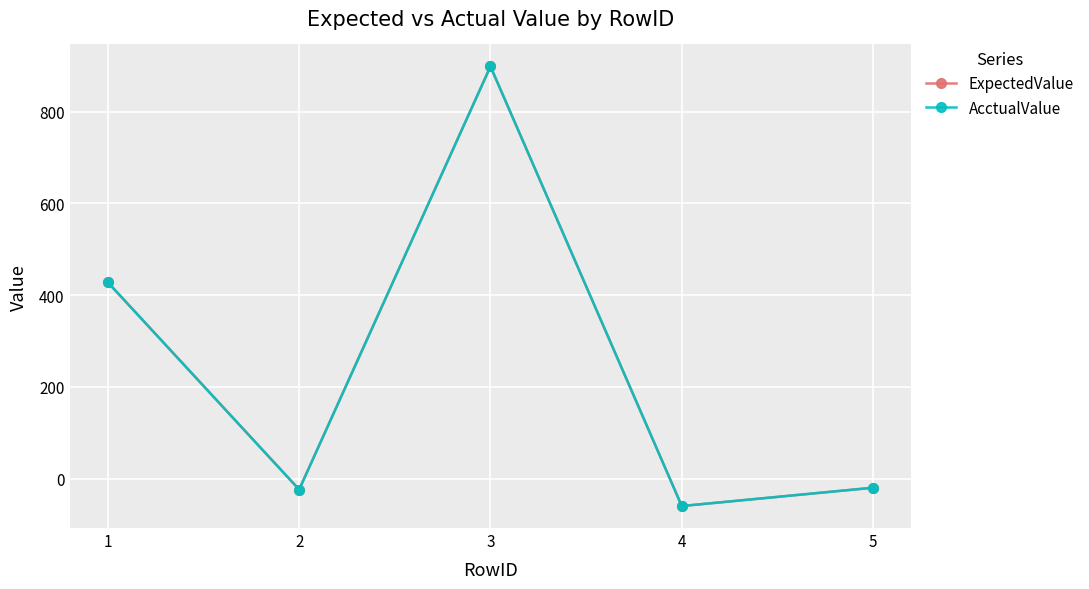

What is the value of the AcctualValue point at the 3rd from the left?

899